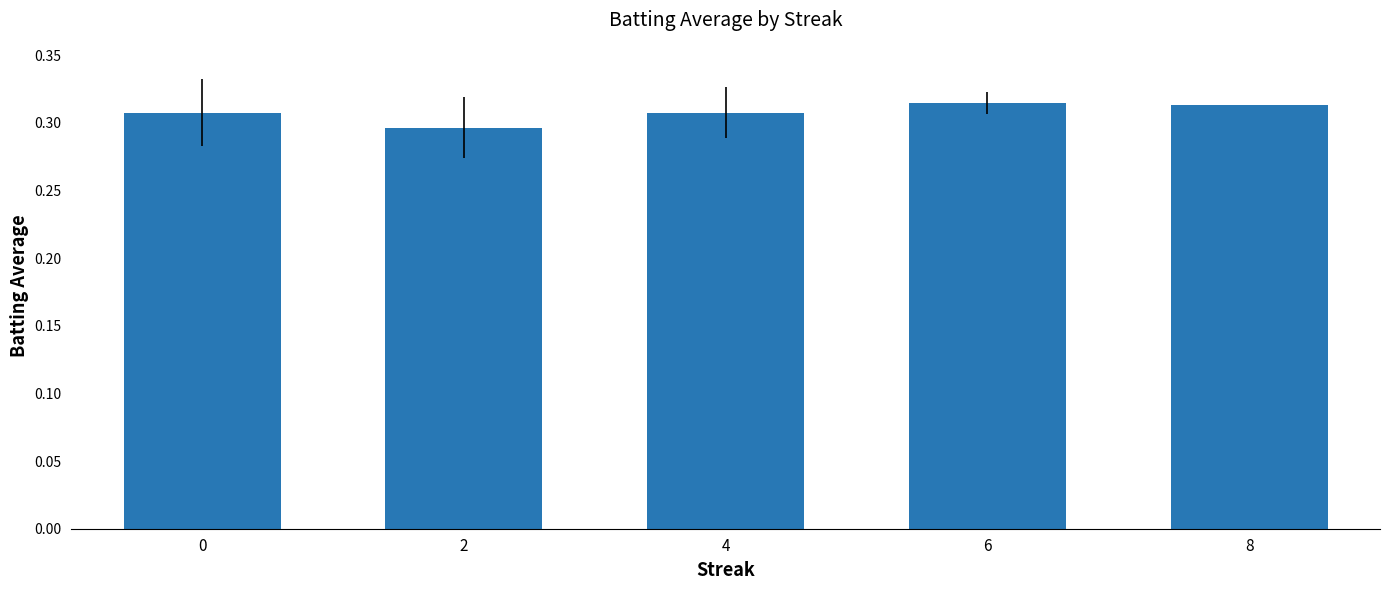

Is it true that the value at 4 is 0.3?

True